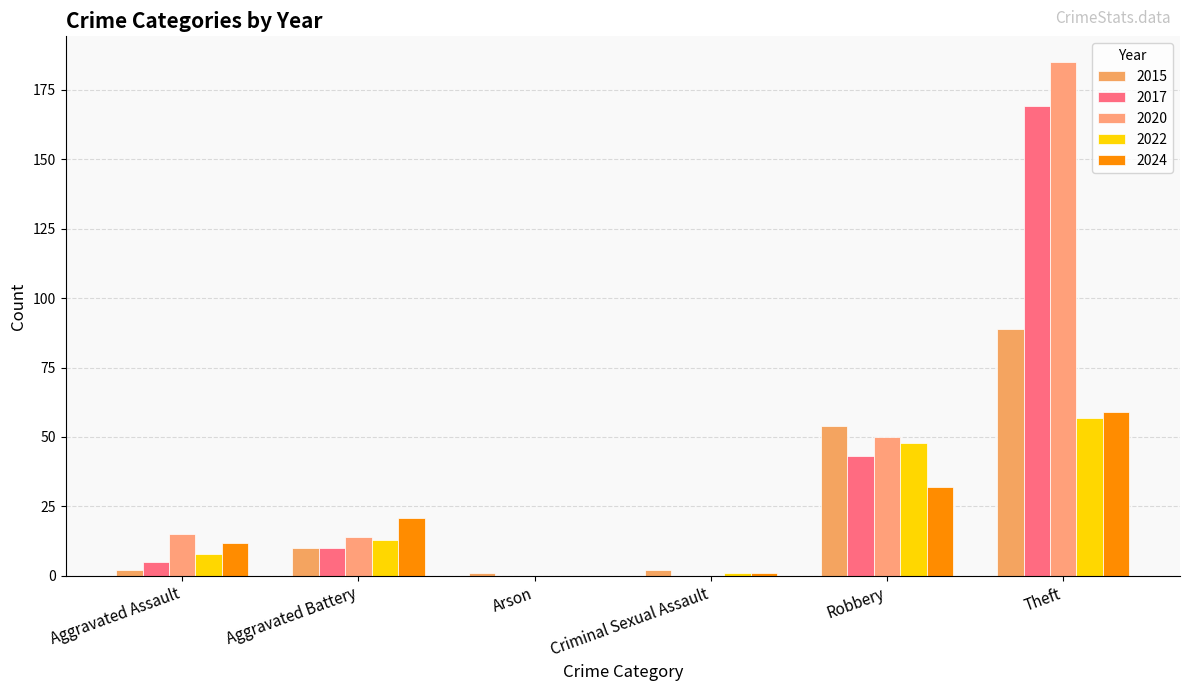

How many values in 2022 are above zero?

5